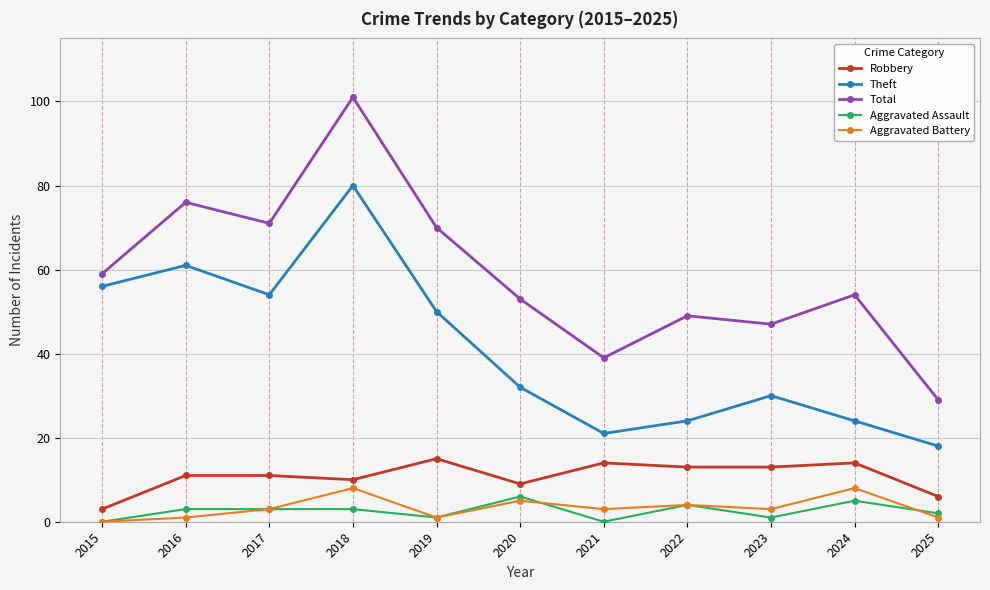

Which series changed the most between 2021 and 2025?

Total